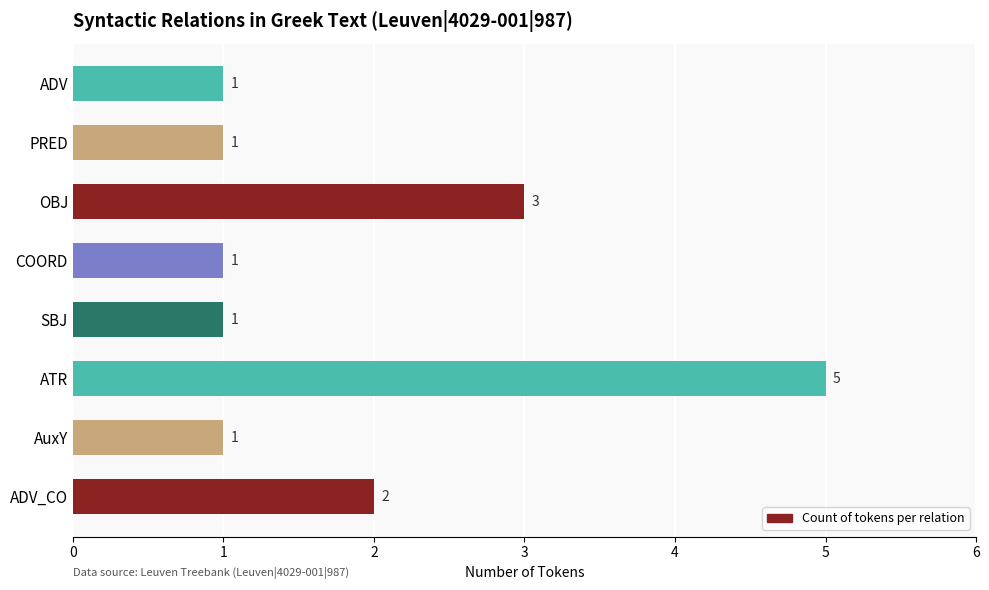

What is the minimum value shown in the chart?

1